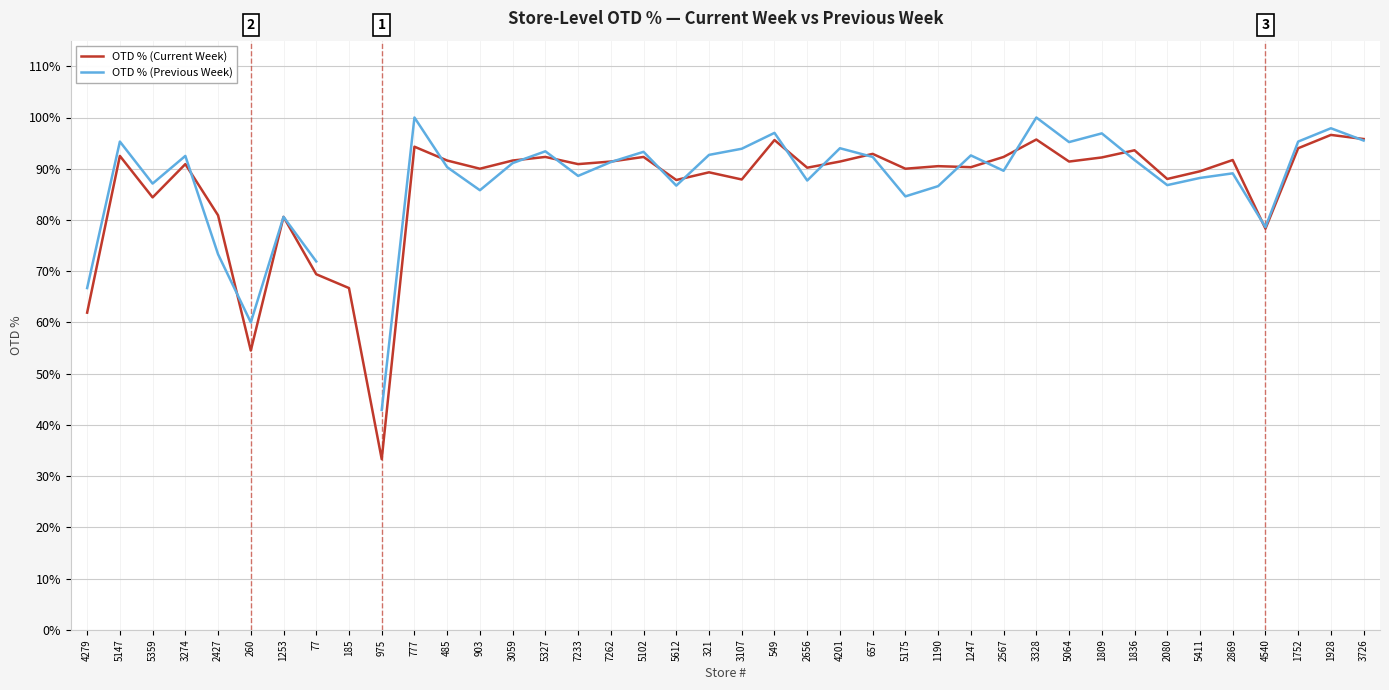

Rank the series at 7233 from highest to lowest value.

OTD % (Current Week), OTD % (Previous Week)